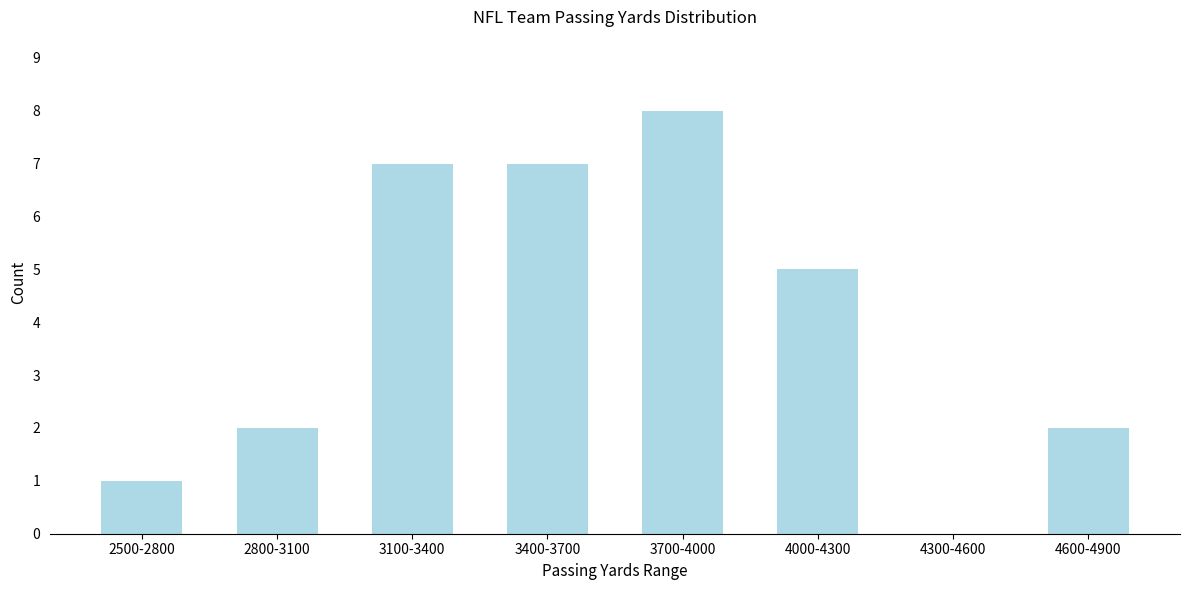

Reading right to left, list all the values displayed in this chart.

4600-4900=2	4300-4600=0	4000-4300=5	3700-4000=8	3400-3700=7	3100-3400=7	2800-3100=2	2500-2800=1